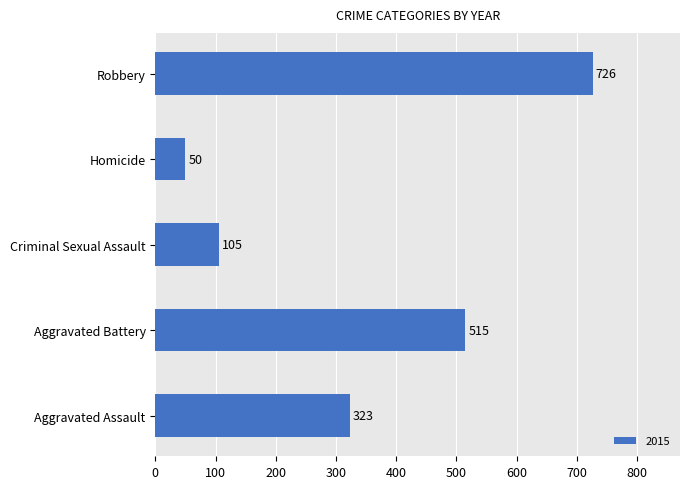

Where is the data nearest to the value 388?

Aggravated Assault